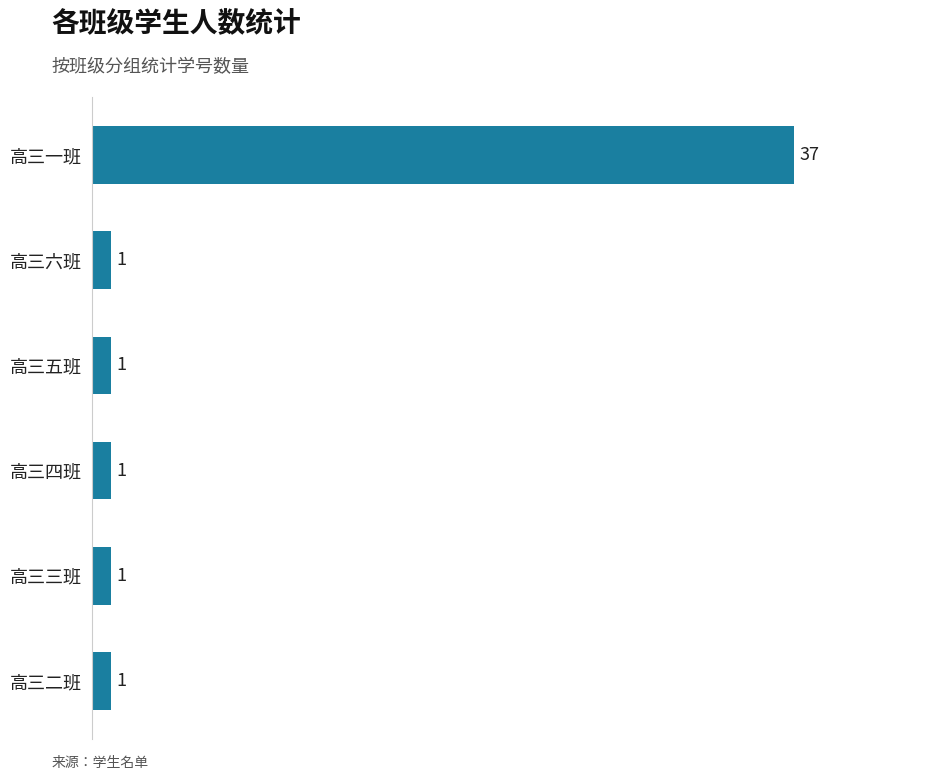

The chart shows a value of 12 at 高三一班. True or false?

False